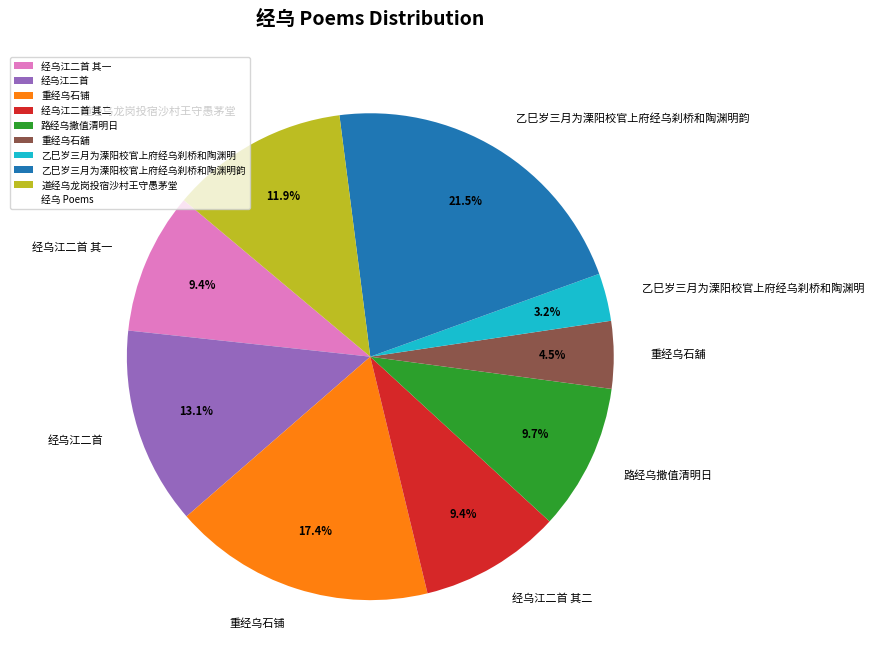

Is 经乌江二首 其二 the majority of the pie?

No